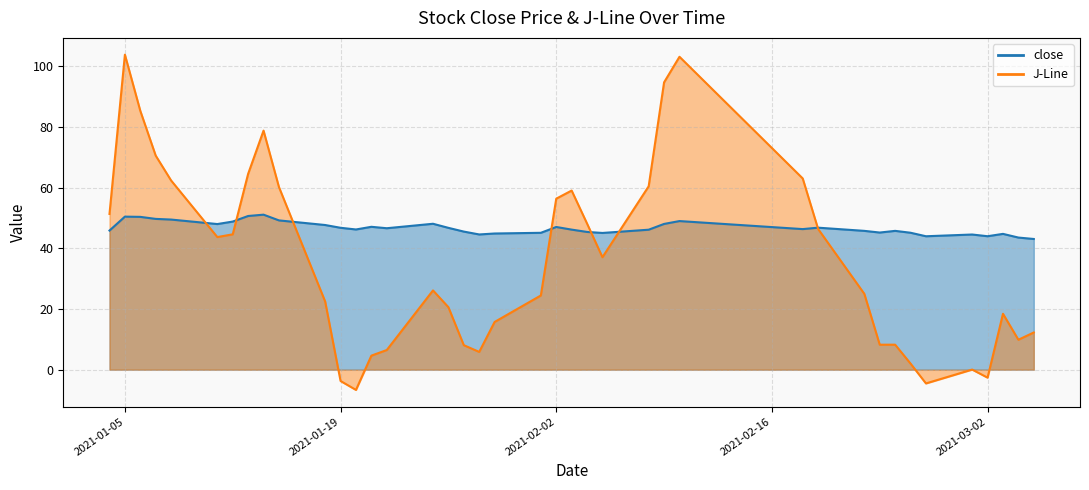

What is the sum of all J-Line values?

1435.3